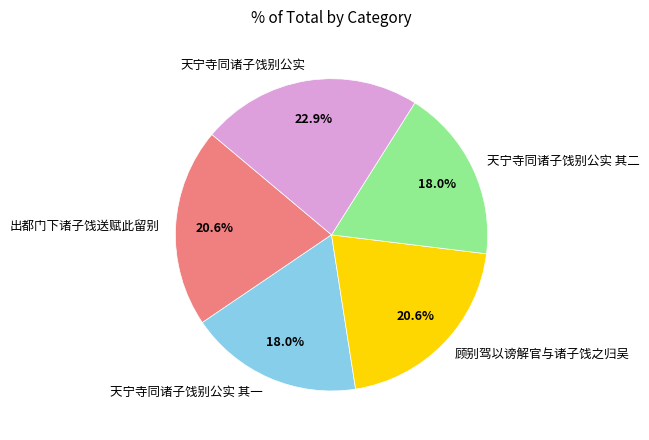

Is the sum of 天宁寺同诸子饯别公实 其二 and 天宁寺同诸子饯别公实 greater than half?

No